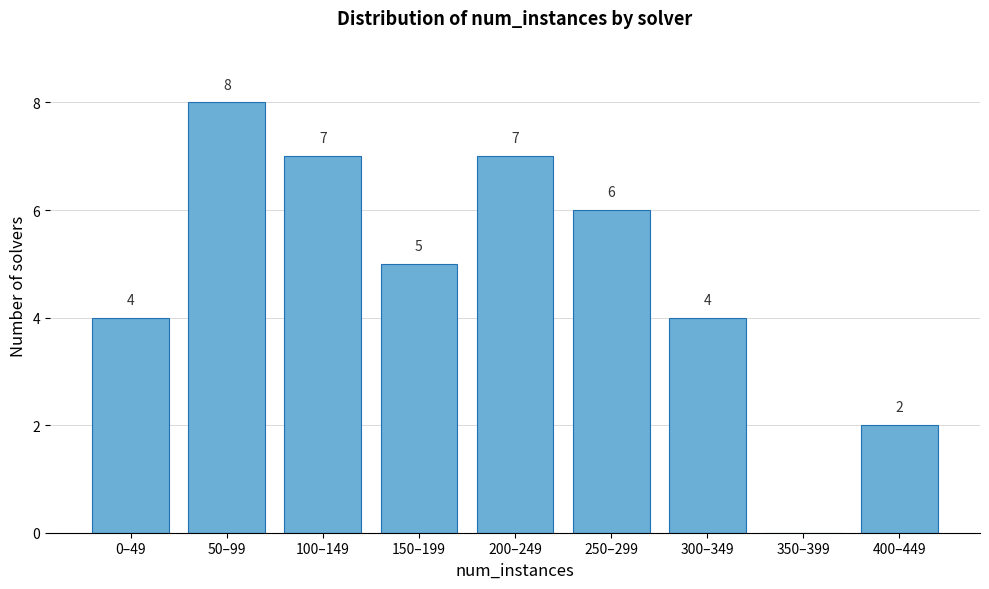

Reading left to right, list all the values displayed in this chart.

0–49=4	50–99=8	100–149=7	150–199=5	200–249=7	250–299=6	300–349=4	350–399=0	400–449=2